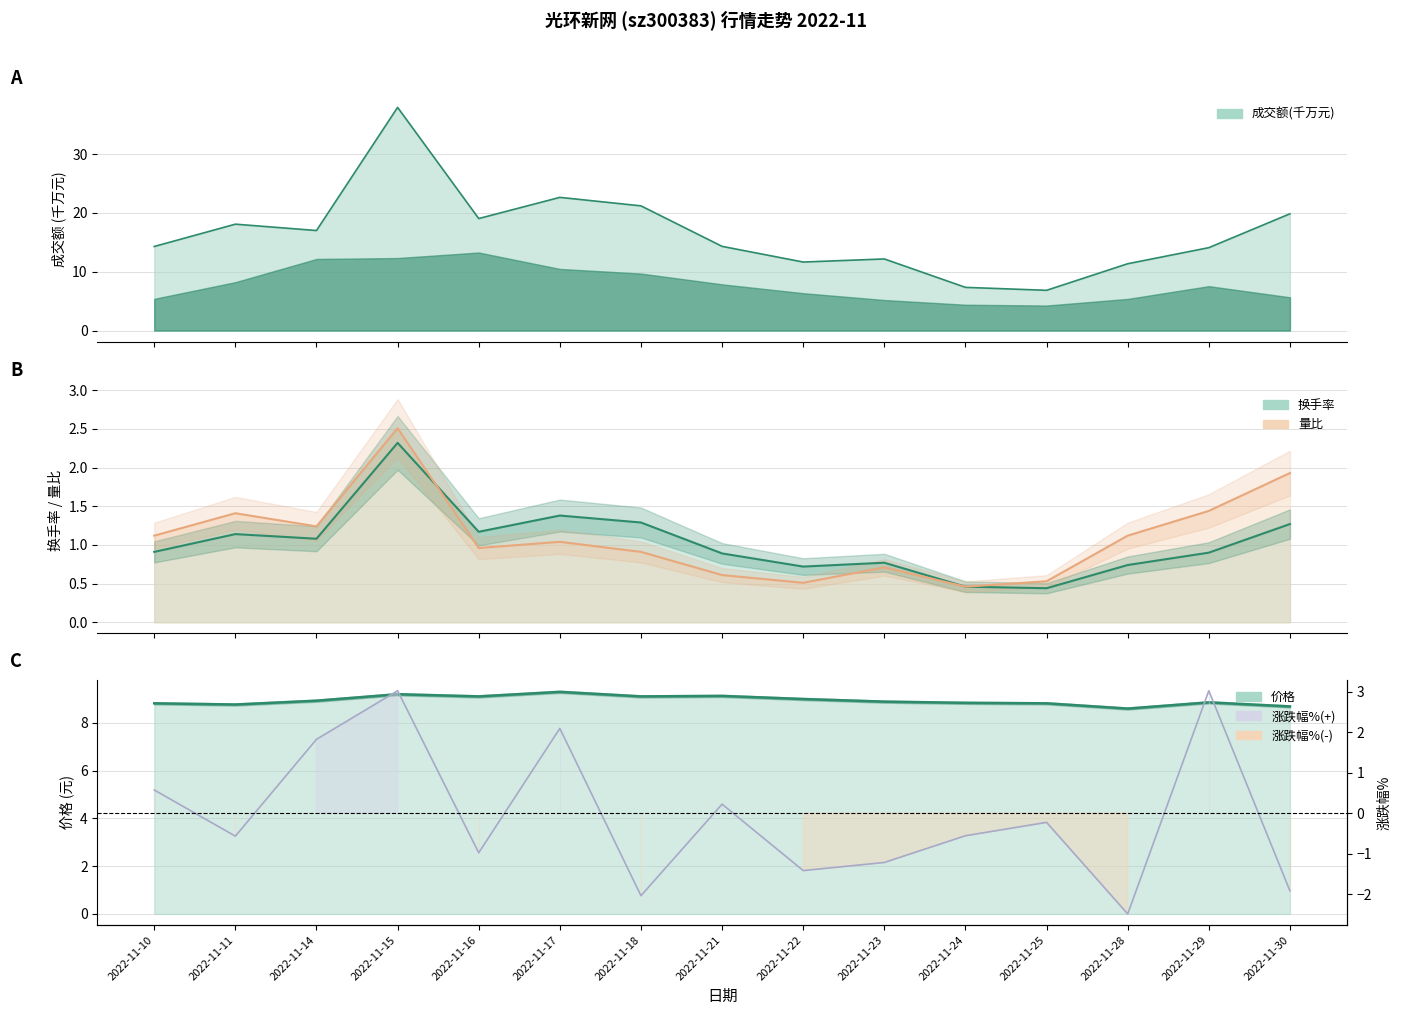

True or false: 换手率 has more than 0 interior local peaks.

True